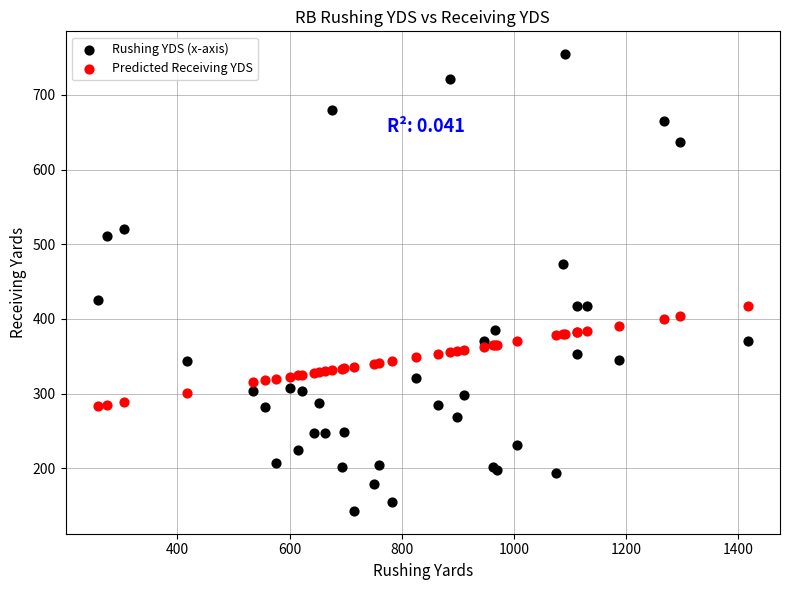

Which series reaches the maximum Y coordinate?

Rushing YDS (x-axis)